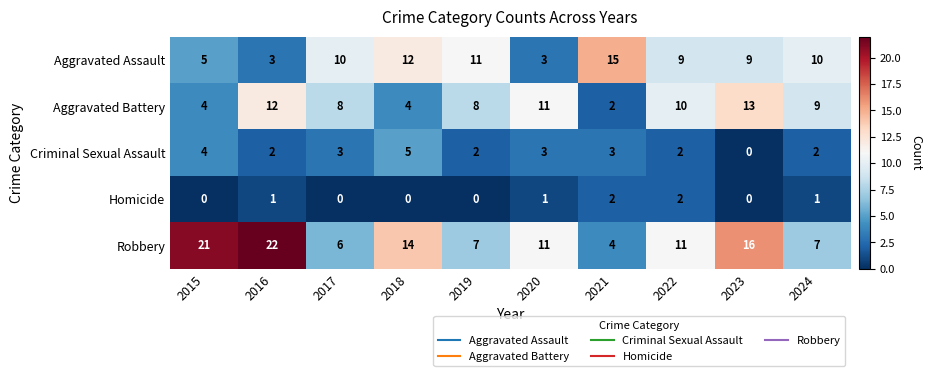

The value of Homicide at 2023 is 1. True or false?

False